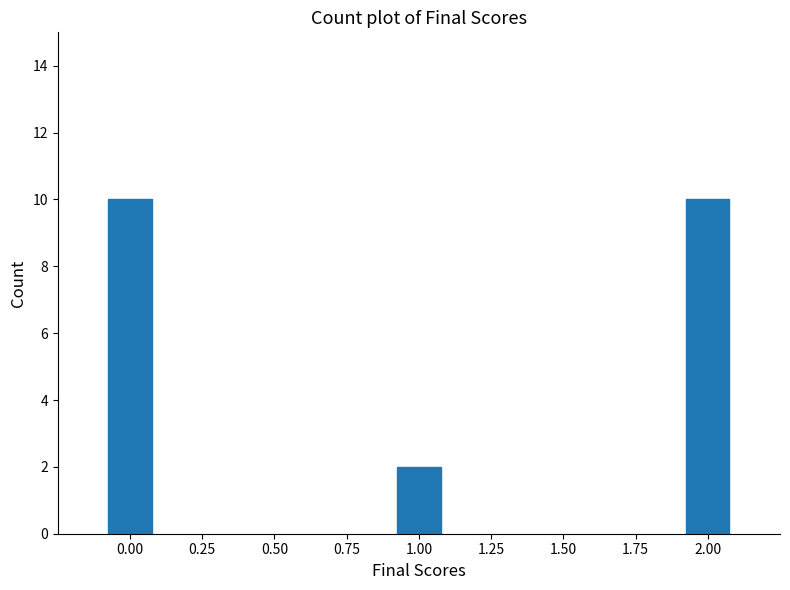

Reading left to right, what are all the values shown in this chart?

10	2	10